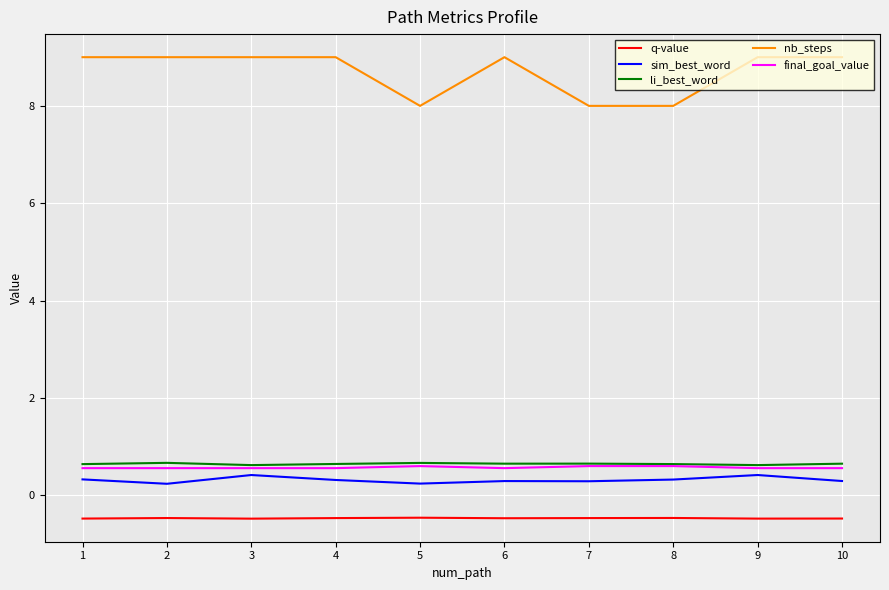

What is the total value across all series at 1?

10.1